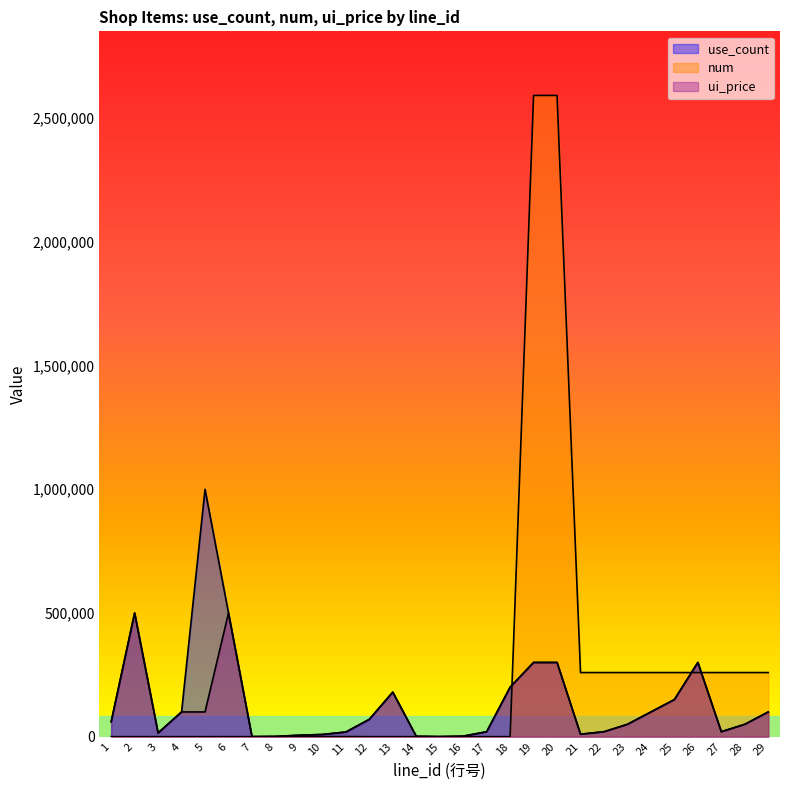

Is the value of use_count at 16 greater than the value of ui_price at 19?

No